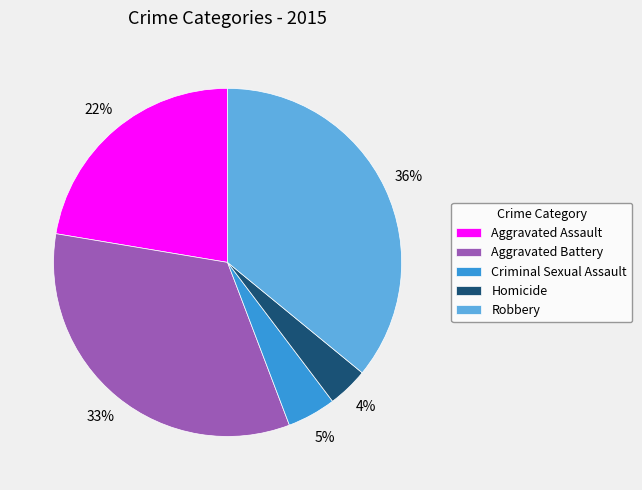

Which category has the smallest portion of the pie?

Homicide